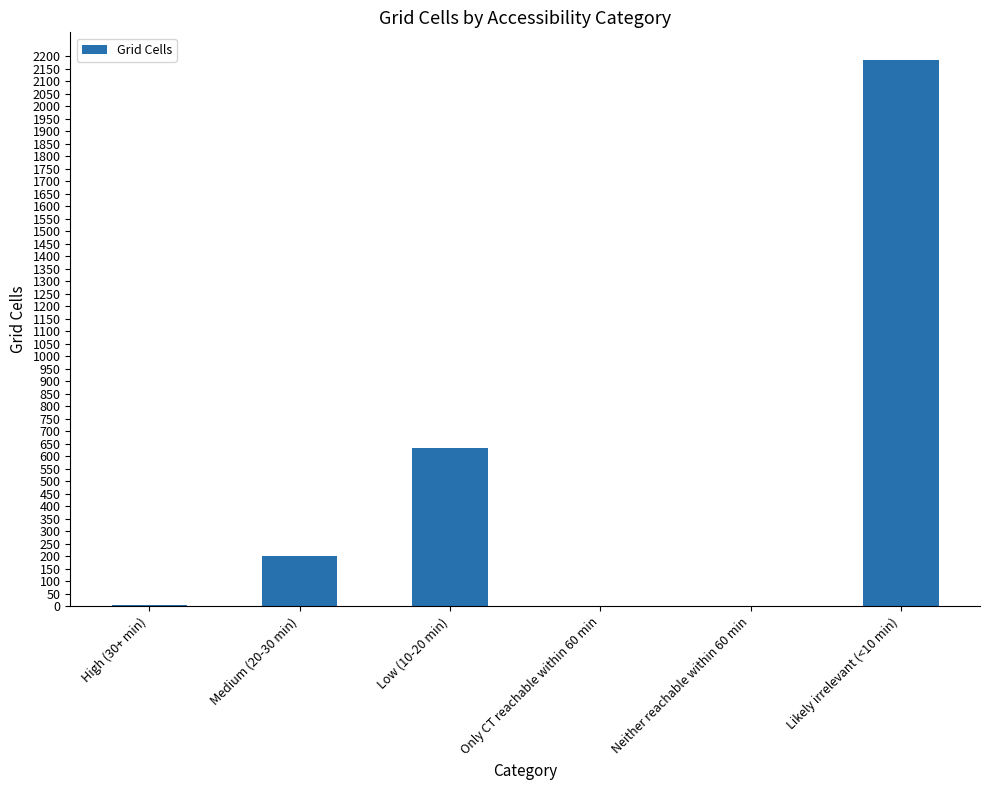

Which has a higher value, Medium (20-30 min) or Likely irrelevant (<10 min)?

Likely irrelevant (<10 min)